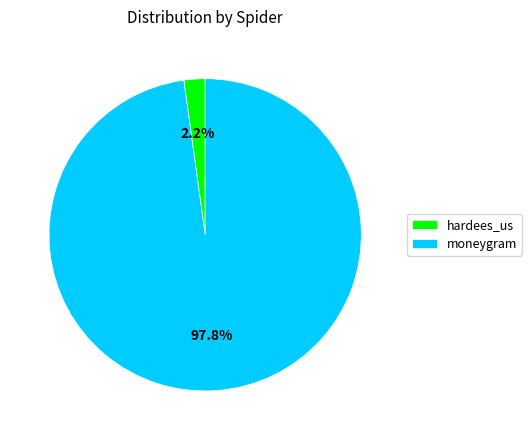

To the nearest percent, what is the average slice percentage?

50%